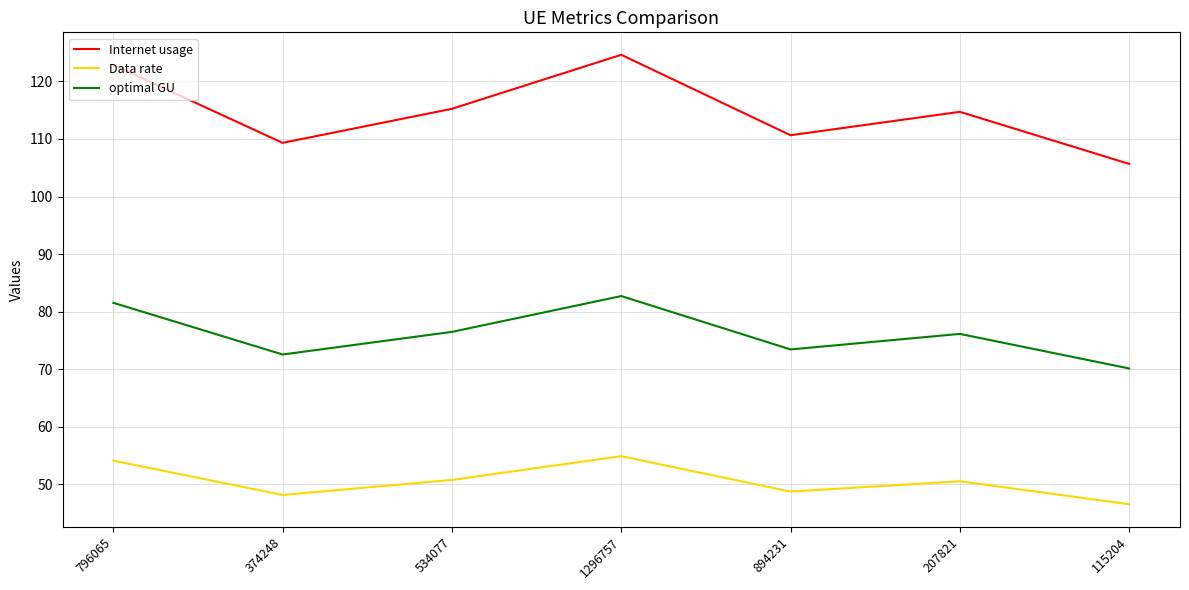

How many interior local peaks does the Internet usage series have?

2